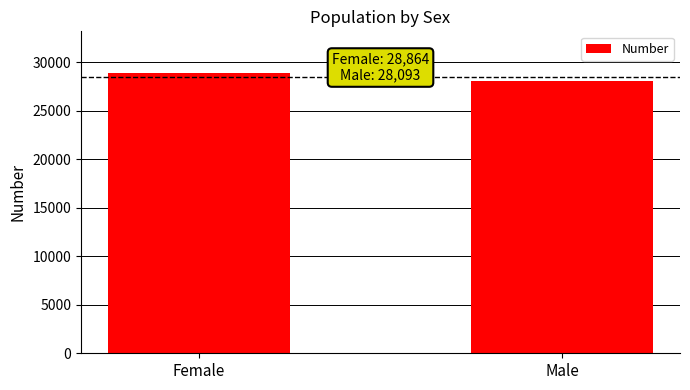

List the labels in order of value, largest first.

Female, Male